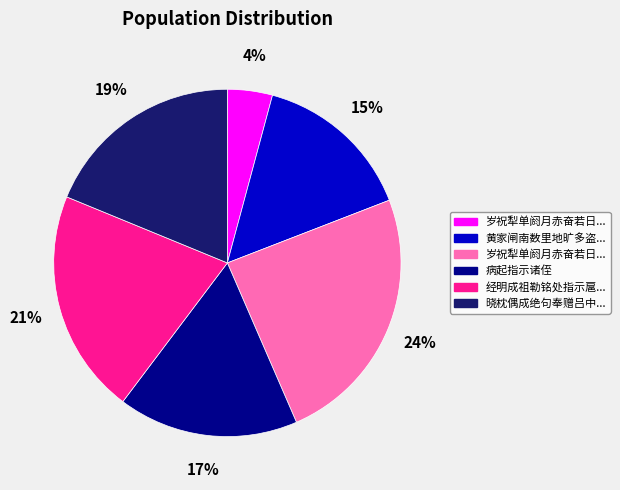

Does any single category account for the majority?

No